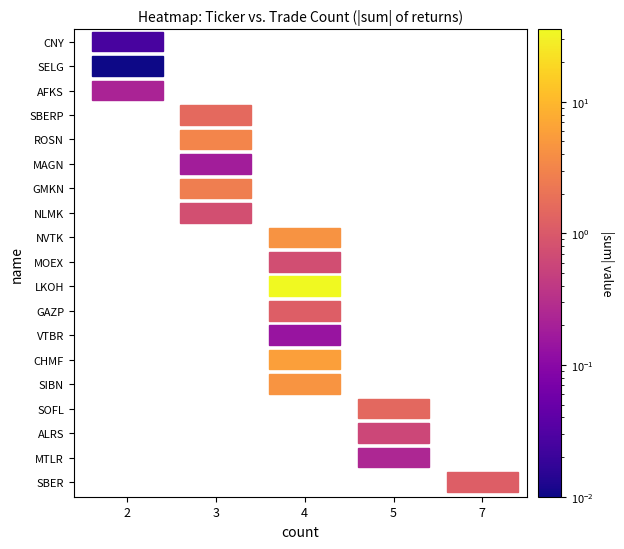

True or false: CHMF has a value of 5.8 at sum.

True